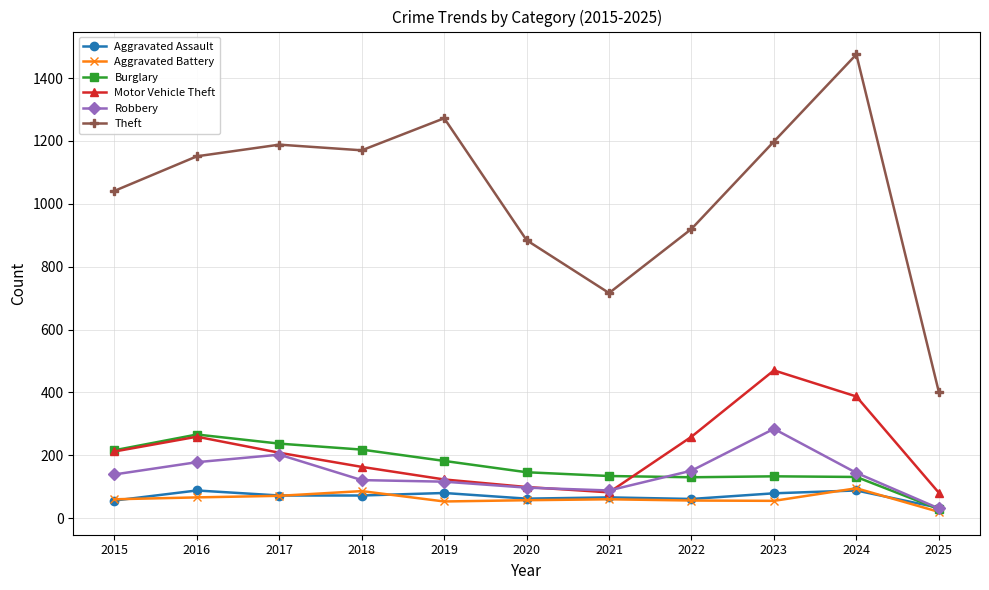

What is the difference between the maximum and minimum values in the Theft series?

1073